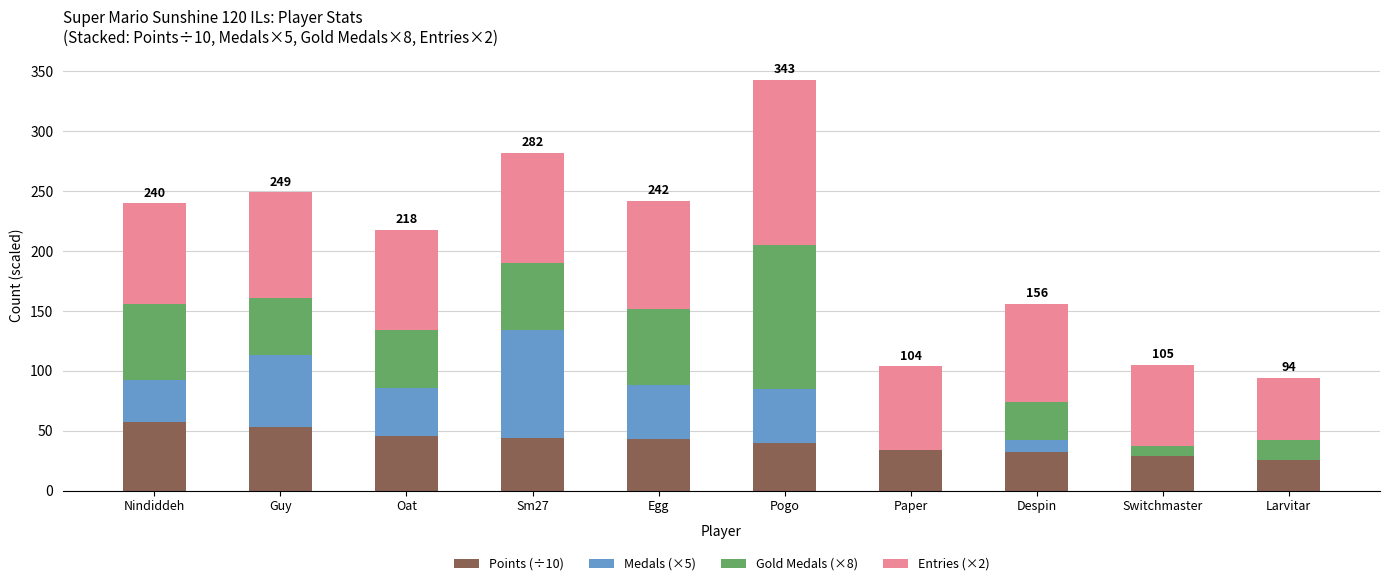

The value of Points (÷10) at Oat is 23. True or false?

False